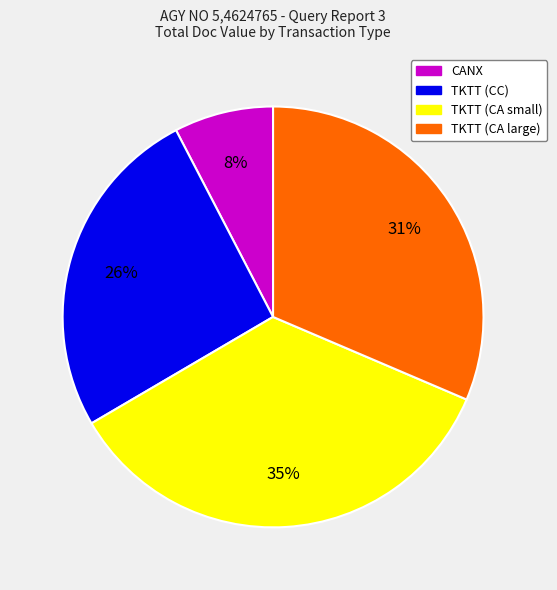

Is there any slice that represents more than half of the pie?

No